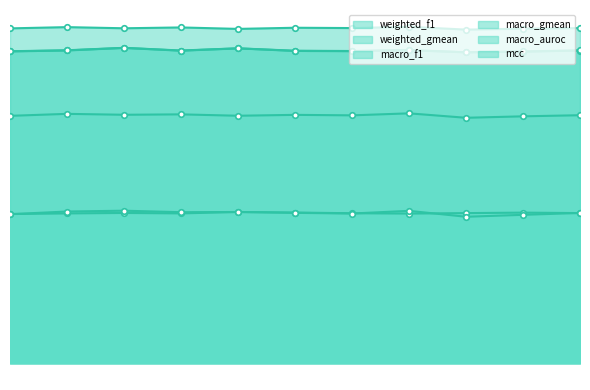

Which label corresponds to the largest value in the chart?

7